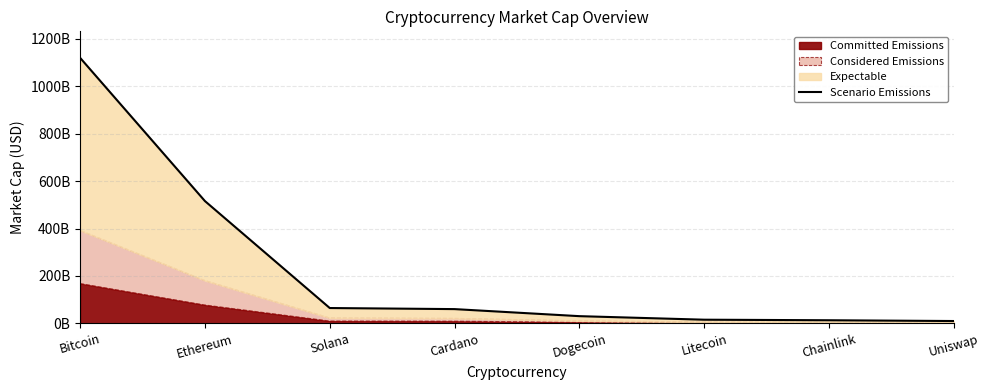

True or false: the data shows 27361355426 at Litecoin.

False